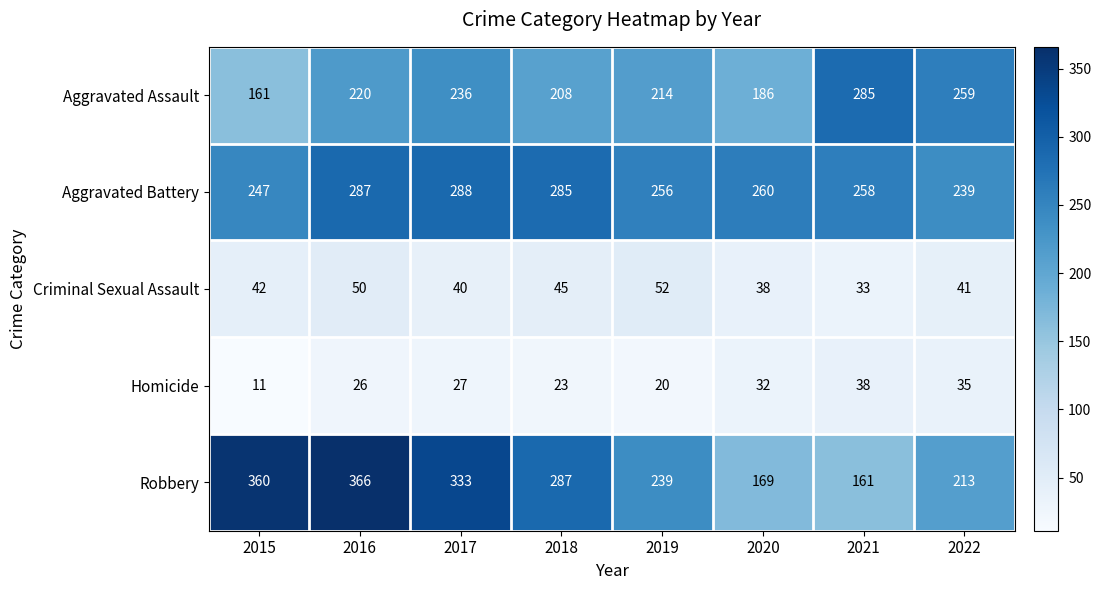

What is the total value across all series at 2021?

775